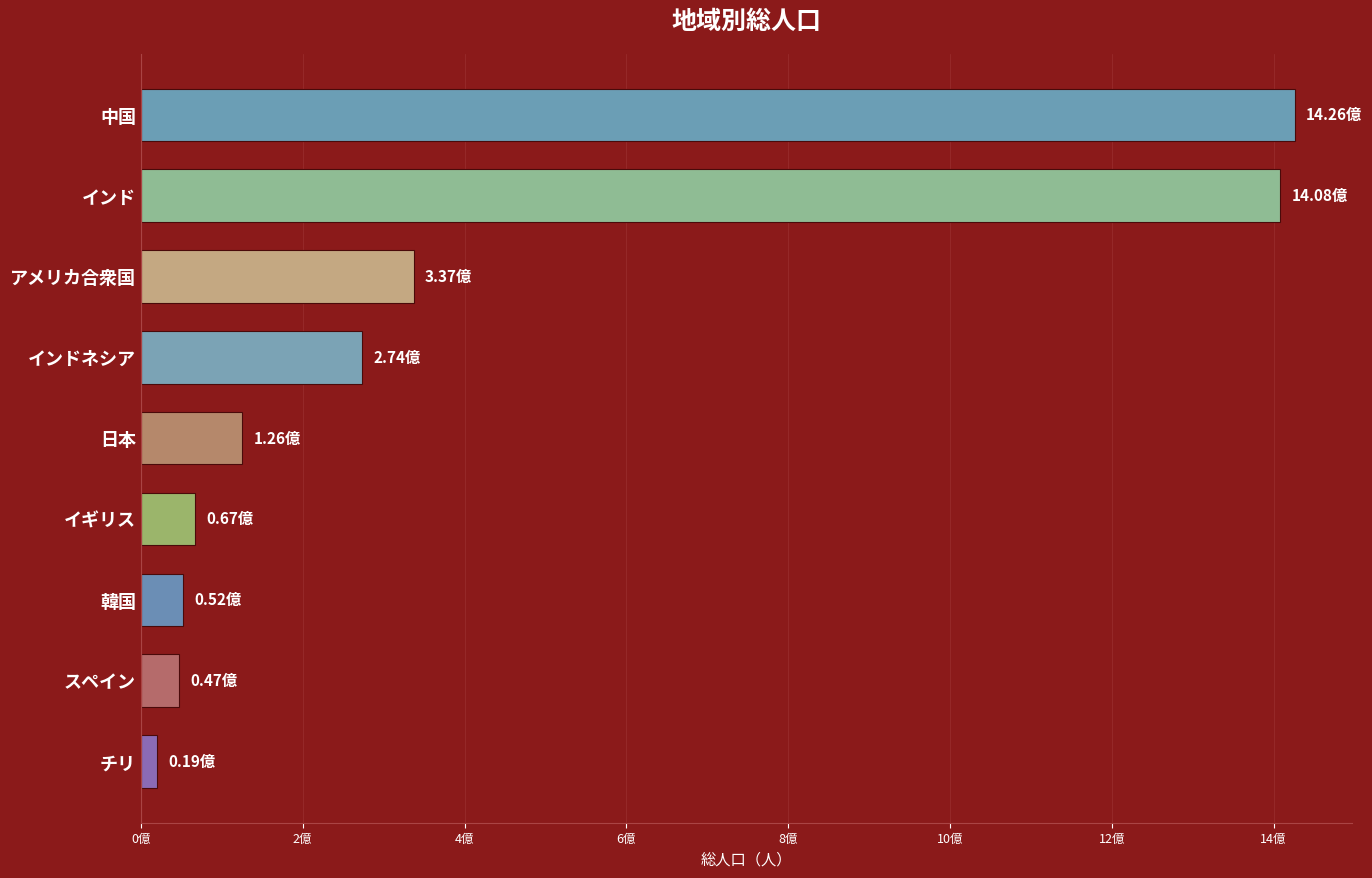

Are the bars horizontal?

Yes